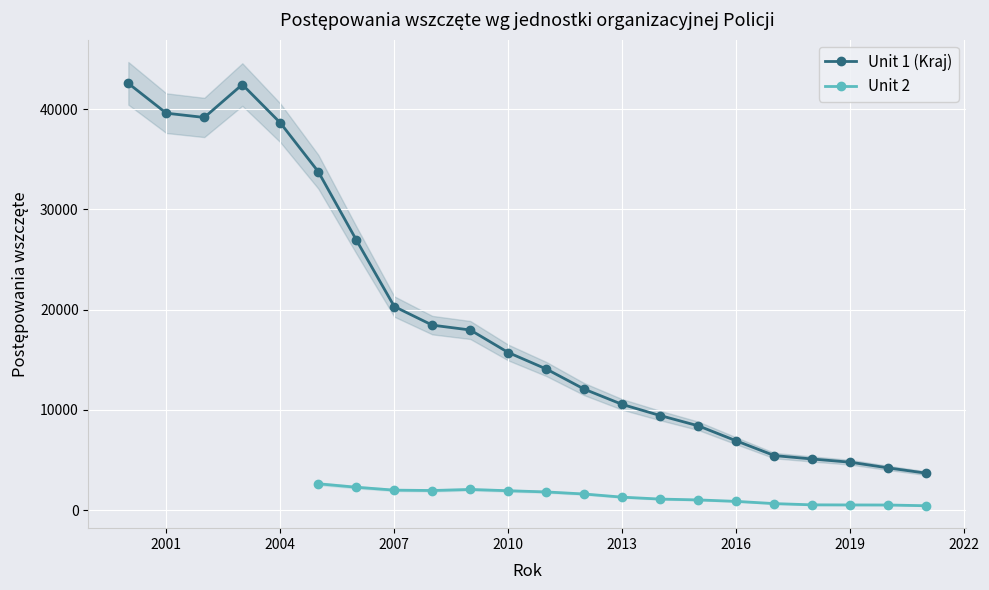

What is the difference between the values at 2000 and 2020?

38349